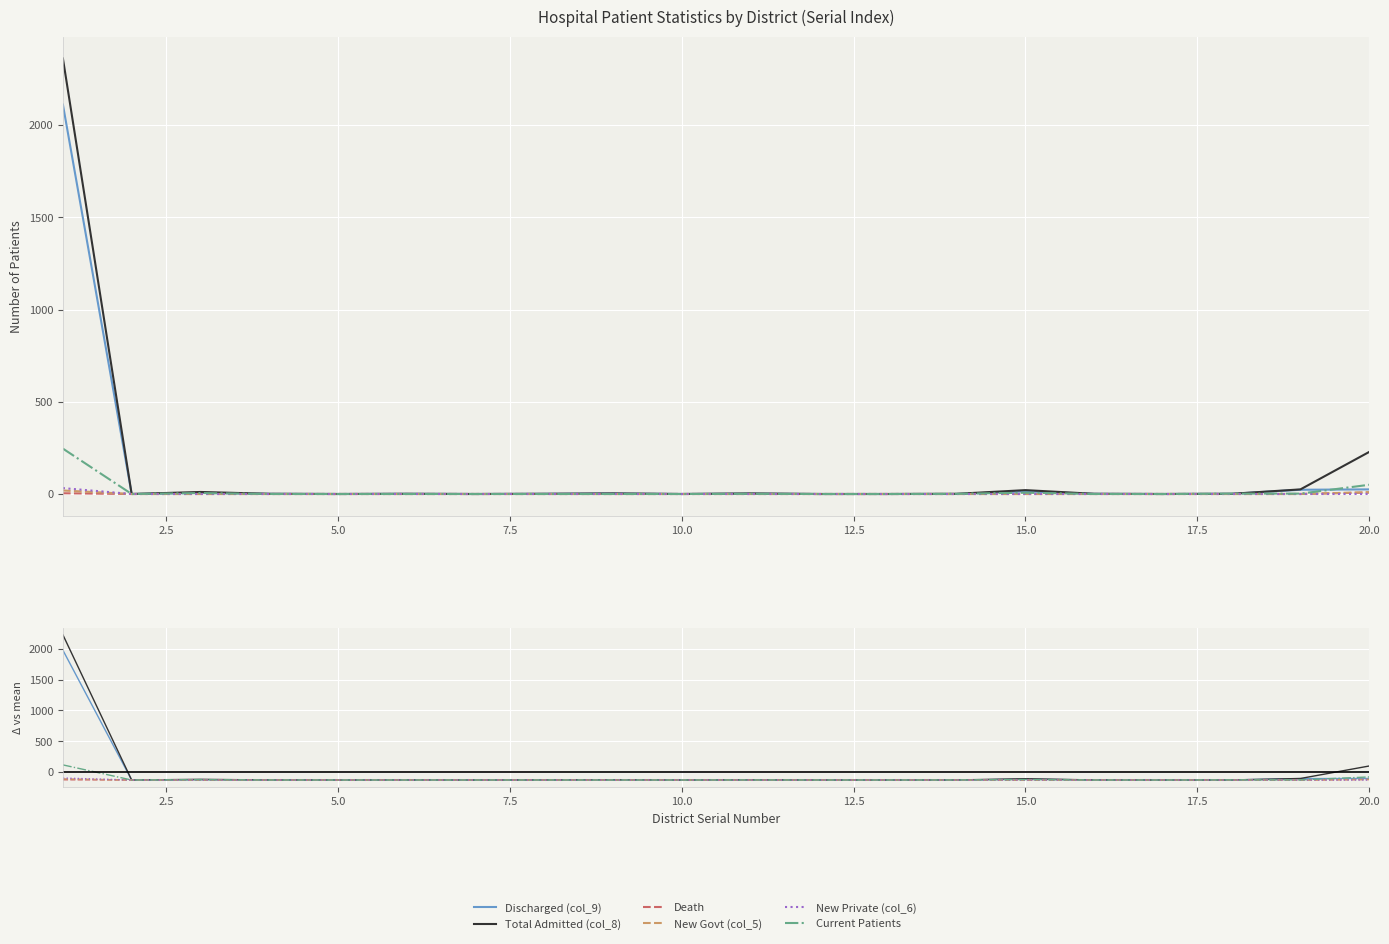

What are all the series names shown in the legend?

Discharged (col_9), Total Admitted (col_8), Death, New Govt (col_5), New Private (col_6), Current Patients